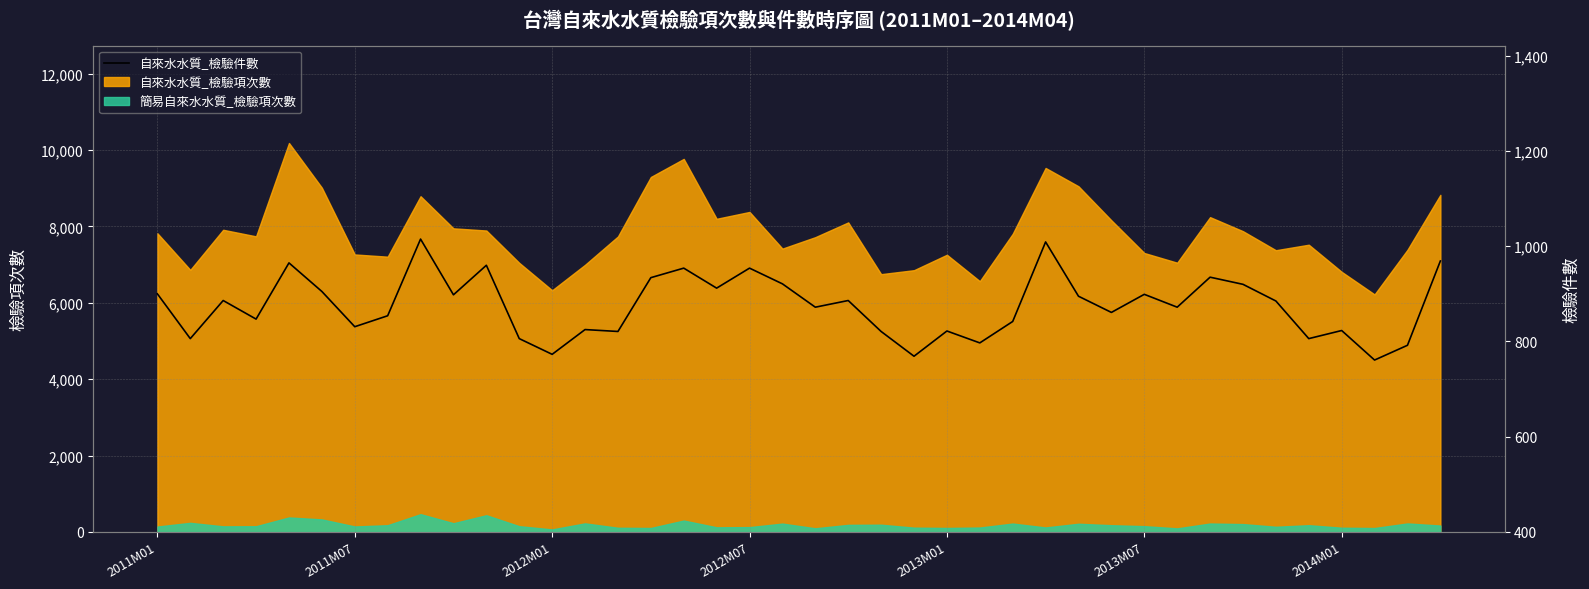

True or false: 簡易自來水水質_檢驗項次數 and 自來水水質_檢驗項次數 intersect in this chart.

False